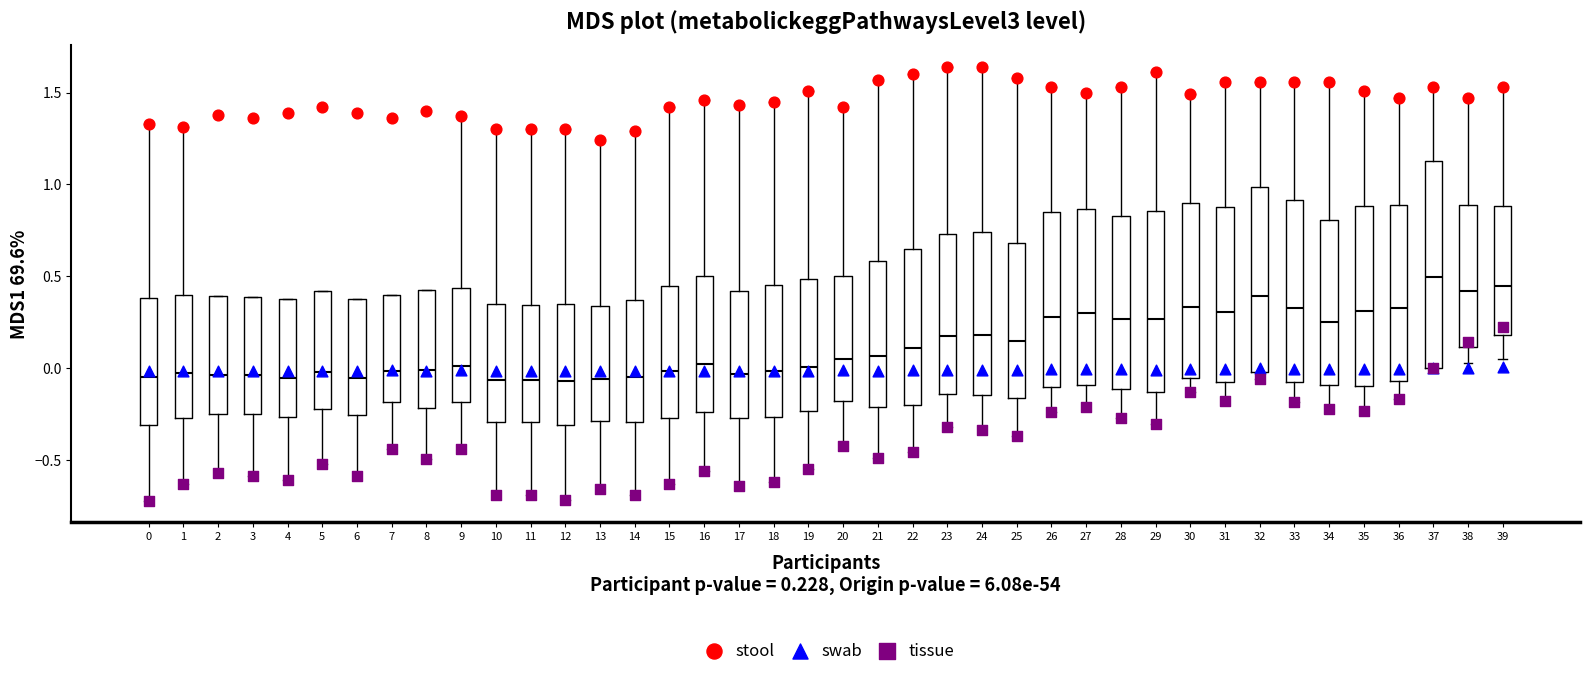

Reading left to right, read every box against the y-axis: the position of its median line, the range the box covers, and the ends of its whiskers. The values are not printed on the chart, so give them approximately, as read against the axis.

0: median -0.05, box -0.30 to 0.40, whiskers -0.70 to 1.35
1: median -0.05, box -0.25 to 0.40, whiskers -0.65 to 1.30
2: median -0.05, box -0.25 to 0.40, whiskers -0.55 to 0.40
3: median -0.05, box -0.25 to 0.40, whiskers -0.60 to 0.40
4: median -0.05, box -0.25 to 0.40, whiskers -0.60 to 0.40
5: median 0.00, box -0.20 to 0.40, whiskers -0.50 to 0.40
6: median -0.05, box -0.25 to 0.40, whiskers -0.60 to 0.40
7: median 0.00, box -0.20 to 0.40, whiskers -0.45 to 0.40
8: median 0.00, box -0.20 to 0.40, whiskers -0.50 to 0.40
9: median 0.00, box -0.20 to 0.45, whiskers -0.45 to 1.35
10: median -0.05, box -0.30 to 0.35, whiskers -0.70 to 1.30
11: median -0.05, box -0.30 to 0.35, whiskers -0.70 to 1.30
12: median -0.05, box -0.30 to 0.35, whiskers -0.70 to 1.30
13: median -0.05, box -0.30 to 0.35, whiskers -0.65 to 1.25
14: median -0.05, box -0.30 to 0.35, whiskers -0.70 to 1.30
15: median 0.00, box -0.25 to 0.45, whiskers -0.65 to 1.40
16: median 0.05, box -0.25 to 0.50, whiskers -0.55 to 1.45
17: median -0.05, box -0.25 to 0.40, whiskers -0.65 to 1.45
18: median 0.00, box -0.25 to 0.45, whiskers -0.60 to 1.45
19: median 0.00, box -0.25 to 0.50, whiskers -0.55 to 1.50
20: median 0.05, box -0.20 to 0.50, whiskers -0.40 to 1.40
21: median 0.05, box -0.20 to 0.60, whiskers -0.50 to 1.55
22: median 0.10, box -0.20 to 0.65, whiskers -0.45 to 1.60
23: median 0.15, box -0.15 to 0.75, whiskers -0.30 to 1.65
24: median 0.20, box -0.15 to 0.75, whiskers -0.35 to 1.65
25: median 0.15, box -0.15 to 0.70, whiskers -0.35 to 1.60
26: median 0.30, box -0.10 to 0.85, whiskers -0.25 to 1.55
27: median 0.30, box -0.10 to 0.85, whiskers -0.20 to 1.50
28: median 0.25, box -0.10 to 0.85, whiskers -0.25 to 1.55
29: median 0.25, box -0.15 to 0.85, whiskers -0.30 to 1.60
30: median 0.35, box -0.05 to 0.90, whiskers -0.15 to 1.50
31: median 0.30, box -0.05 to 0.90, whiskers -0.20 to 1.55
32: median 0.40, box 0.00 to 1.00, whiskers -0.05 to 1.55
33: median 0.35, box -0.10 to 0.90, whiskers -0.20 to 1.55
34: median 0.25, box -0.10 to 0.80, whiskers -0.20 to 1.55
35: median 0.30, box -0.10 to 0.90, whiskers -0.25 to 1.50
36: median 0.35, box -0.05 to 0.90, whiskers -0.15 to 1.45
37: median 0.50, box 0.00 to 1.15, whiskers 0.00 to 1.55
38: median 0.40, box 0.10 to 0.90, whiskers 0.05 to 1.45
39: median 0.45, box 0.20 to 0.90, whiskers 0.05 to 1.55